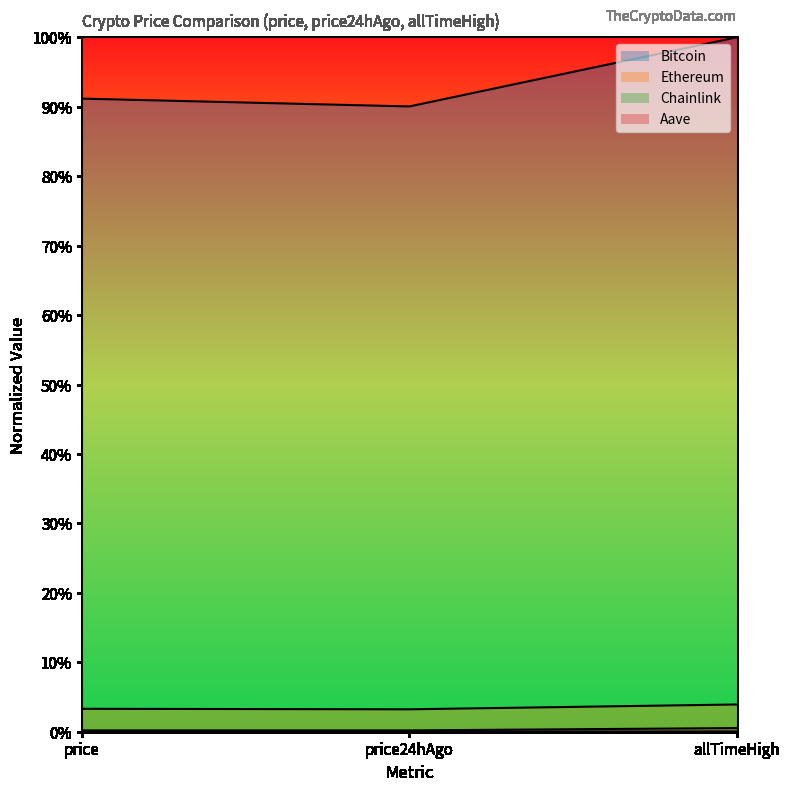

Reading left to right, what are all the values shown in this chart?

Bitcoin: 0.9	0.9	1.0
Ethereum: 0.0	0.0	0.0
Chainlink: 0.0	0.0	0.0
Aave: 0.0	0.0	0.0